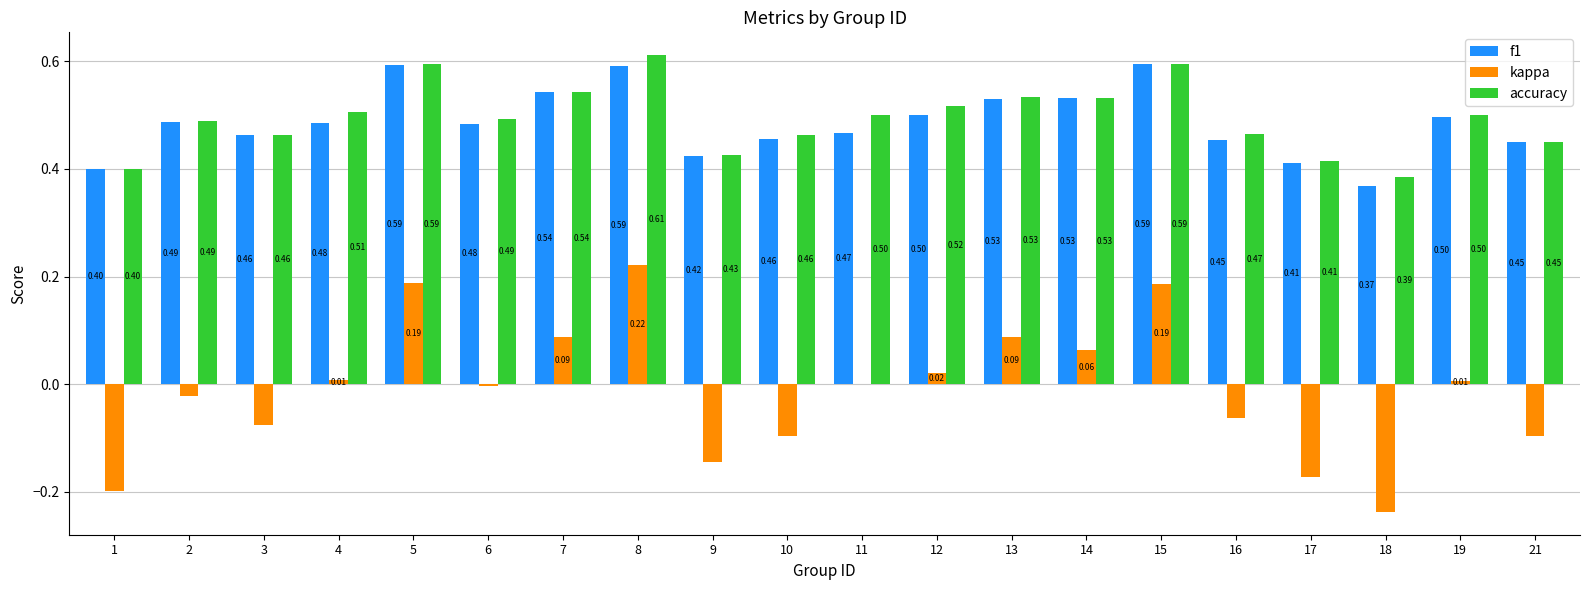

What is the approximate value of f1 at 16?

0.5